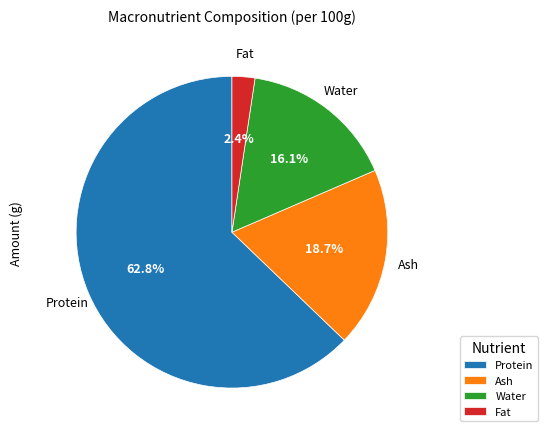

Does Protein represent more than half of the total?

Yes